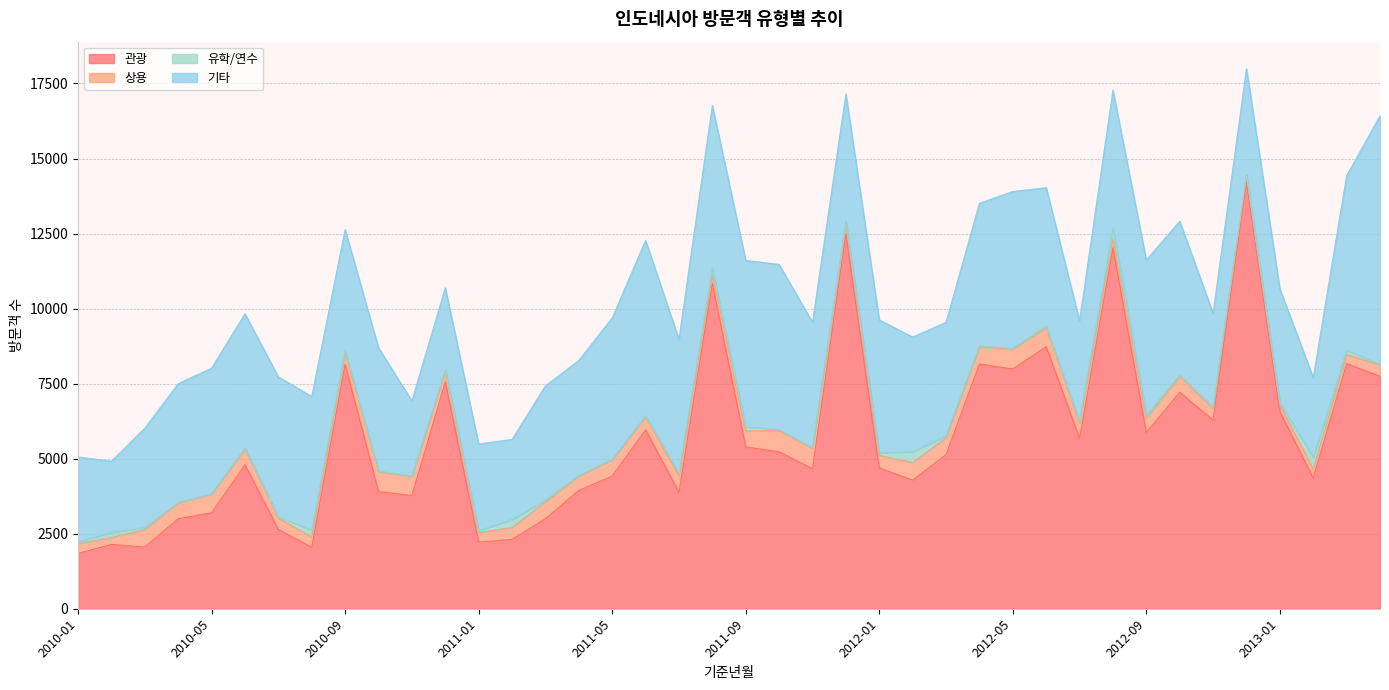

What is the label of the 20th point from the right?

2011-09